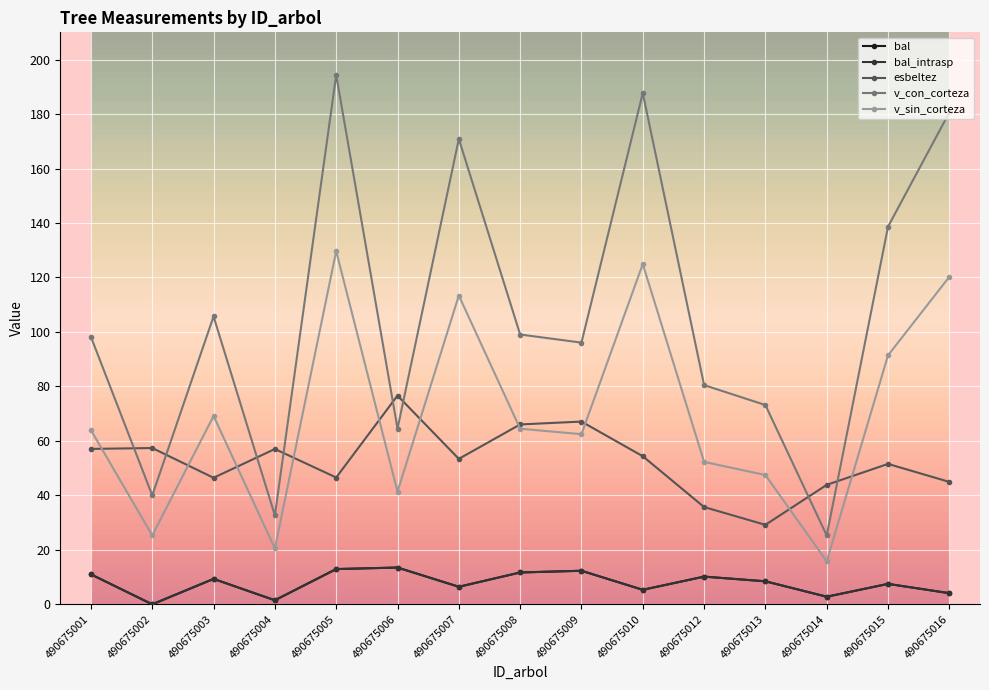

What is the value of the esbeltez point at the 14th from the left?

51.5